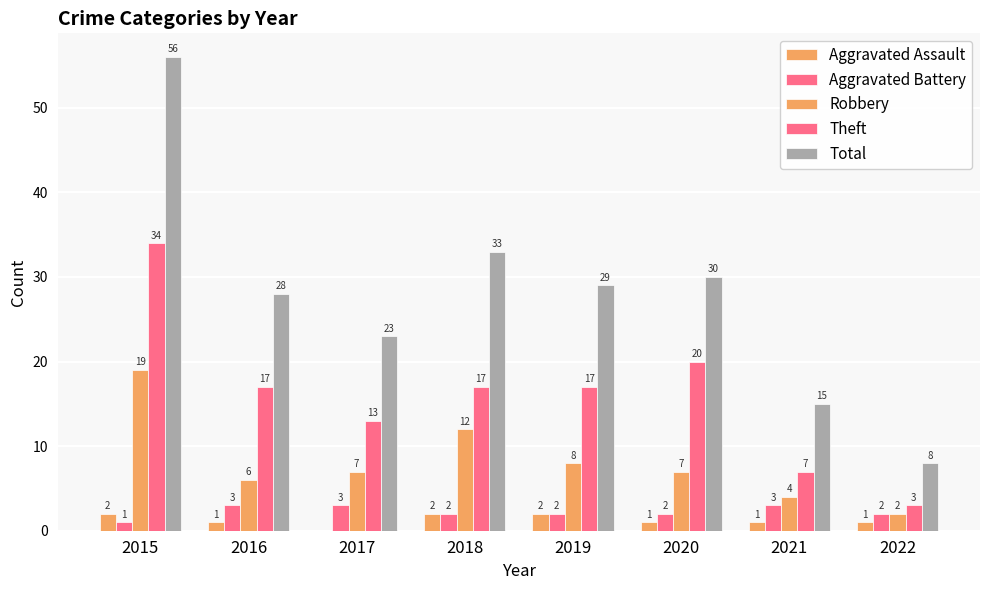

Are the bars horizontal?

No